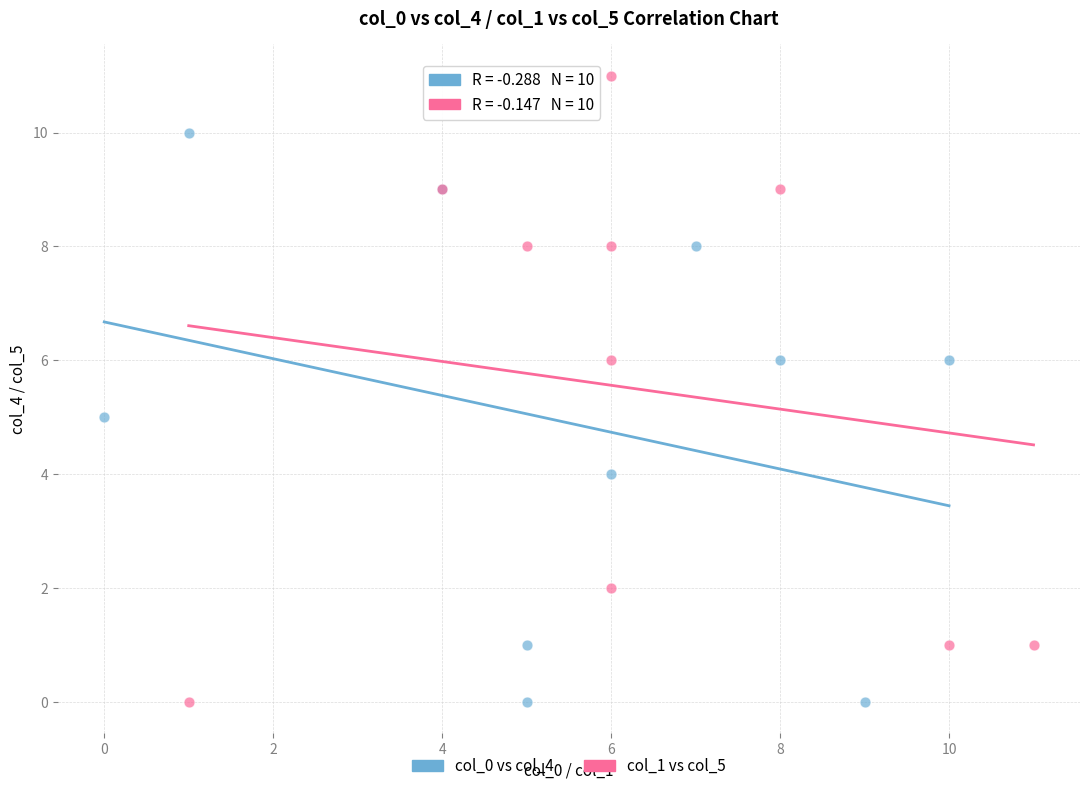

What are all the series names shown in the legend?

col_0 vs col_4, col_1 vs col_5